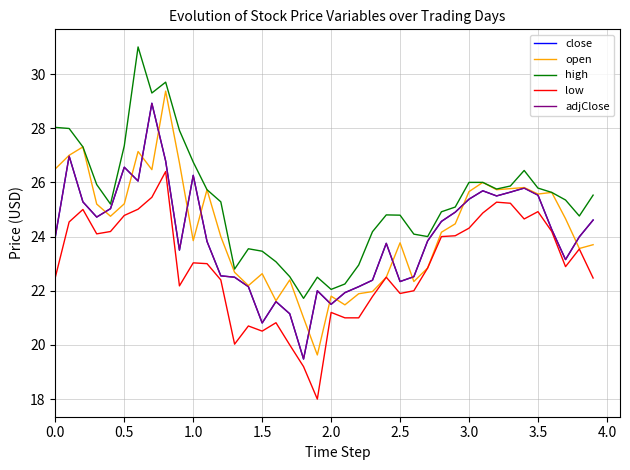

How many interior local valleys does the high series have?

8